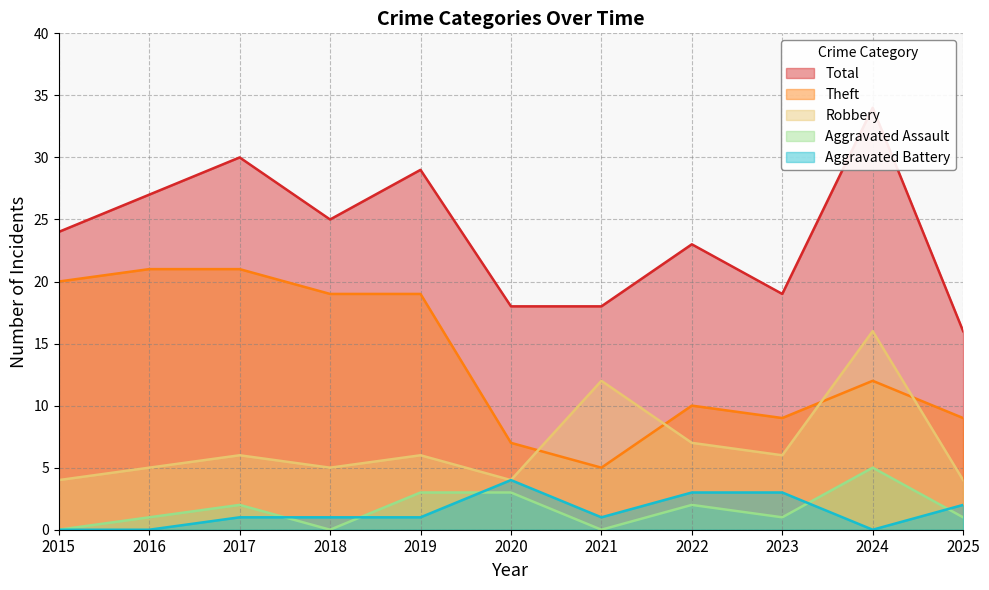

Rank the series at 2022 from lowest to highest value.

Aggravated Assault, Aggravated Battery, Robbery, Theft, Total